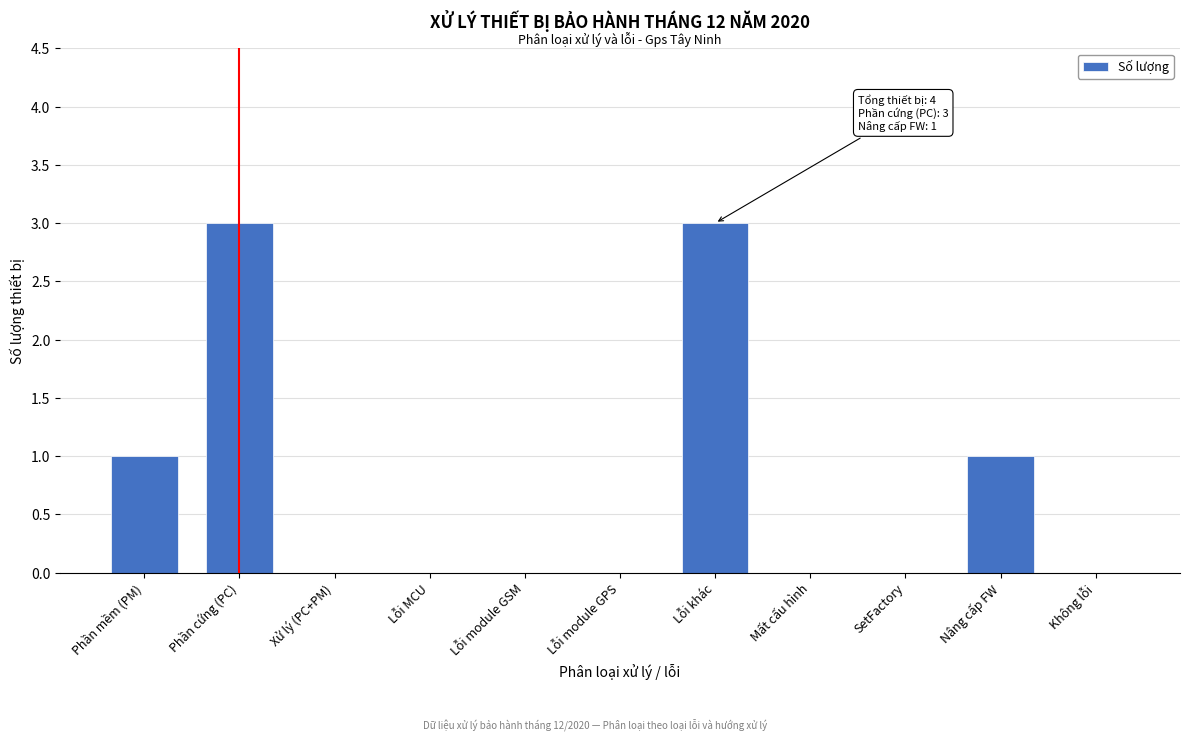

Reading left to right, what are all the values shown in this chart?

Phần mềm (PM)=1	Phần cứng (PC)=3	Xử lý (PC+PM)=0	Lỗi MCU=0	Lỗi module GSM=0	Lỗi module GPS=0	Lỗi khác=3	Mất cấu hình=0	SetFactory=0	Nâng cấp FW=1	Không lỗi=0